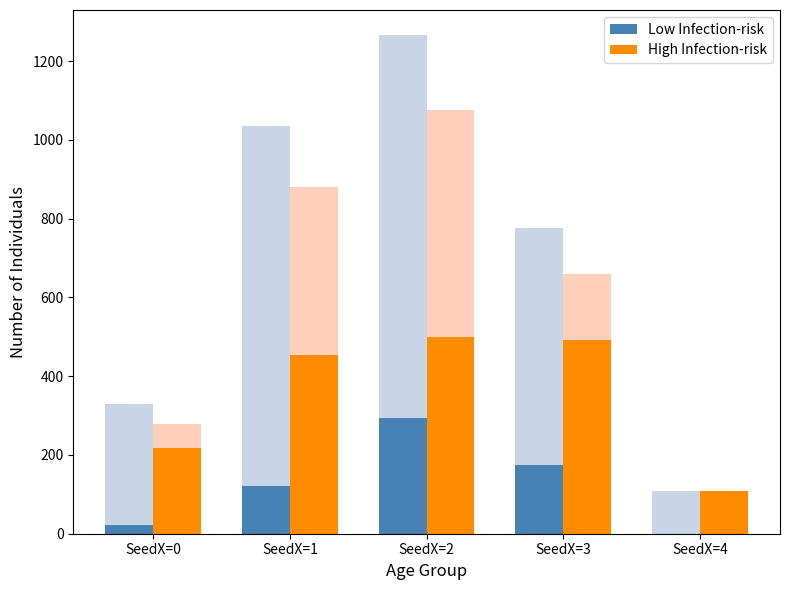

Is the value of High Infection-risk at SeedX=2 greater than the value of Low Infection-risk at SeedX=0?

Yes